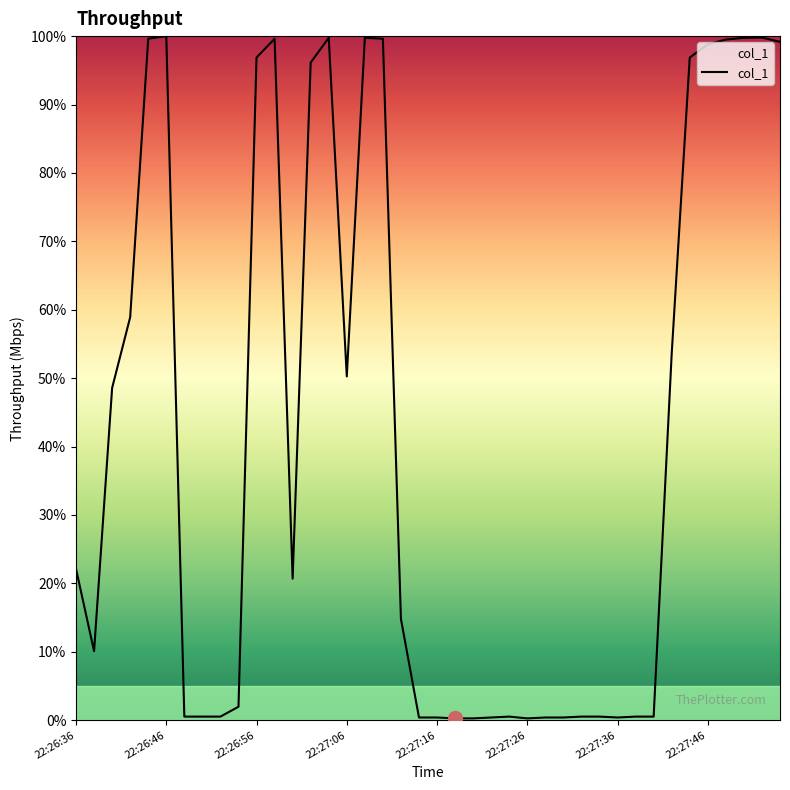

How many distinct data groups are displayed?

1